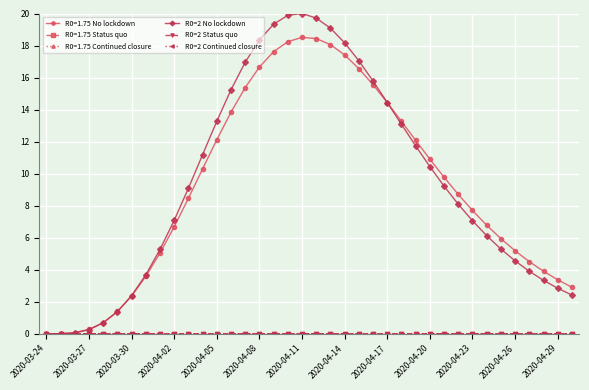

Is this an area chart (filled region under the line)?

No